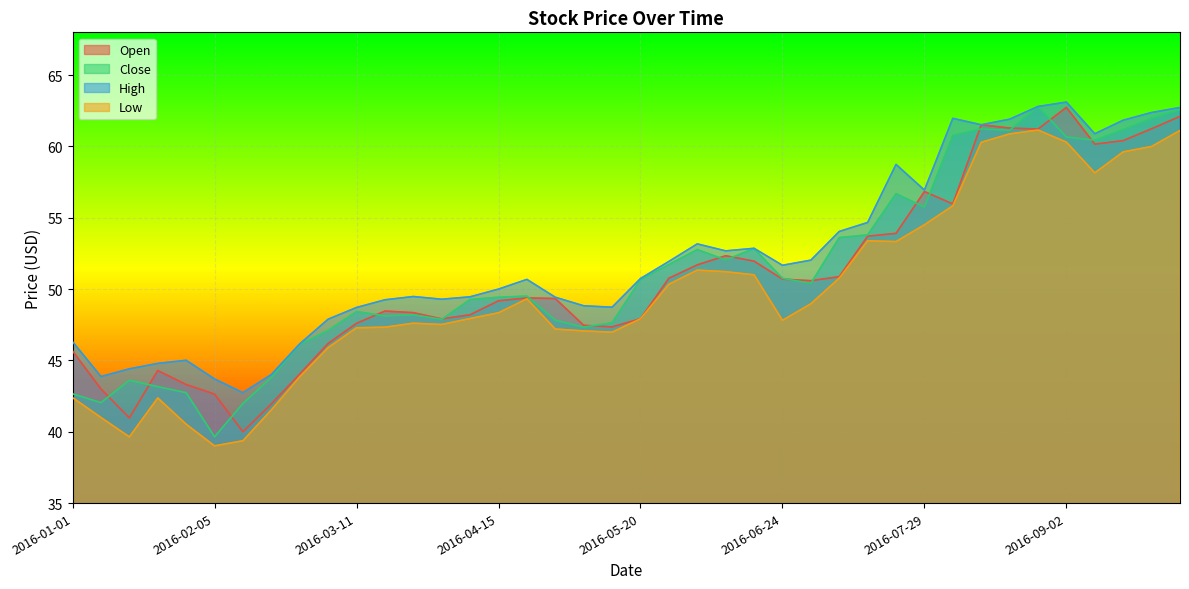

List the series in order of their overall mean, highest first.

High, Close, Open, Low